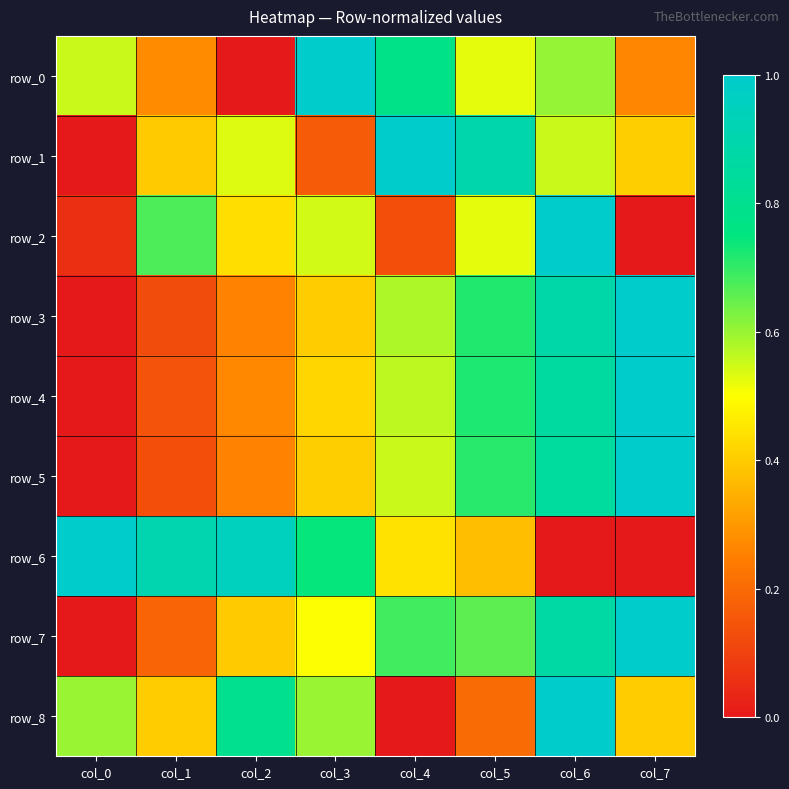

True or false: row_3 has a value of 0.2 at col_4.

False